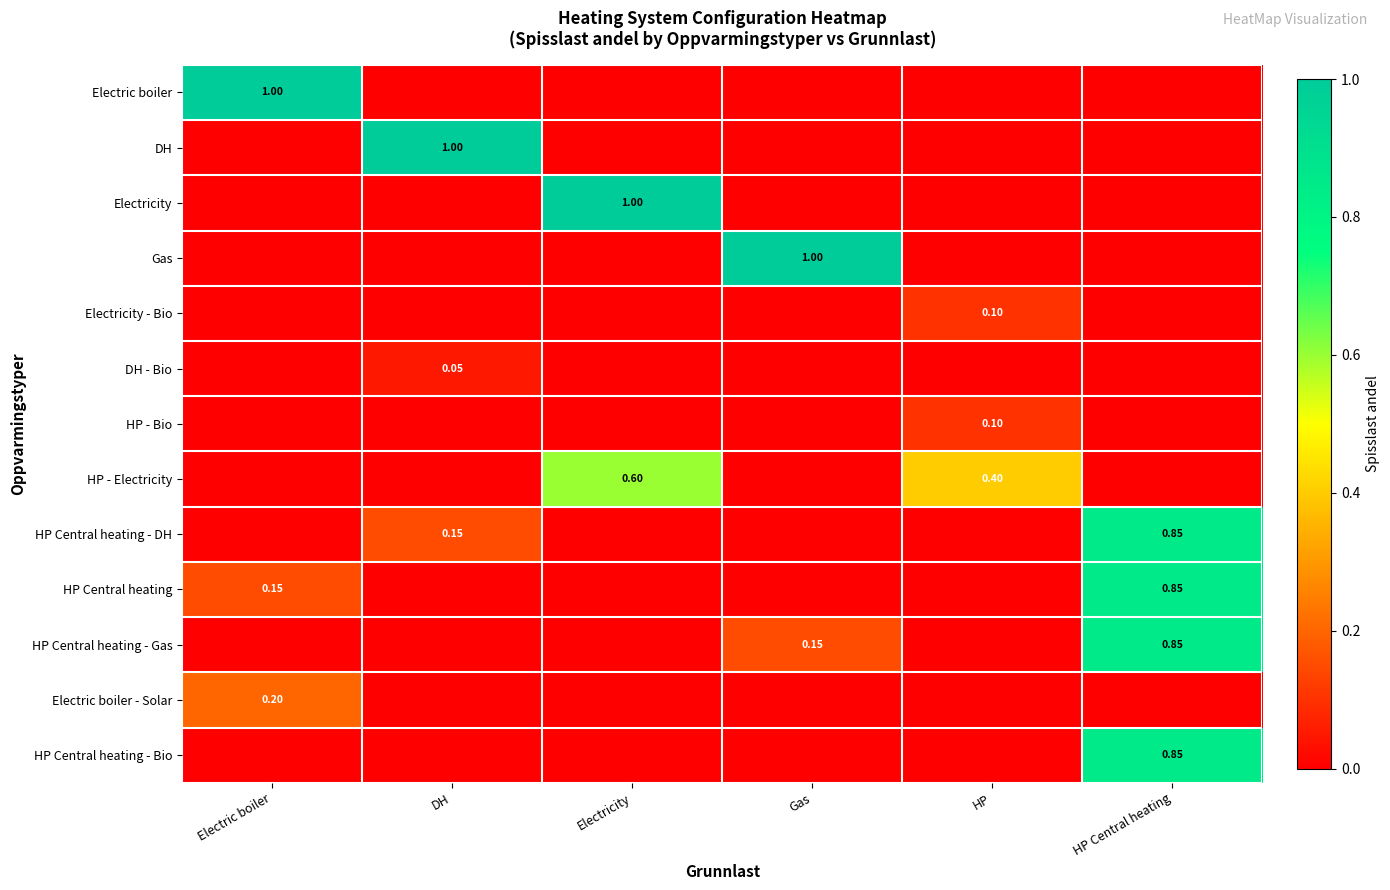

Which series changed the most between Gas and HP?

Gas